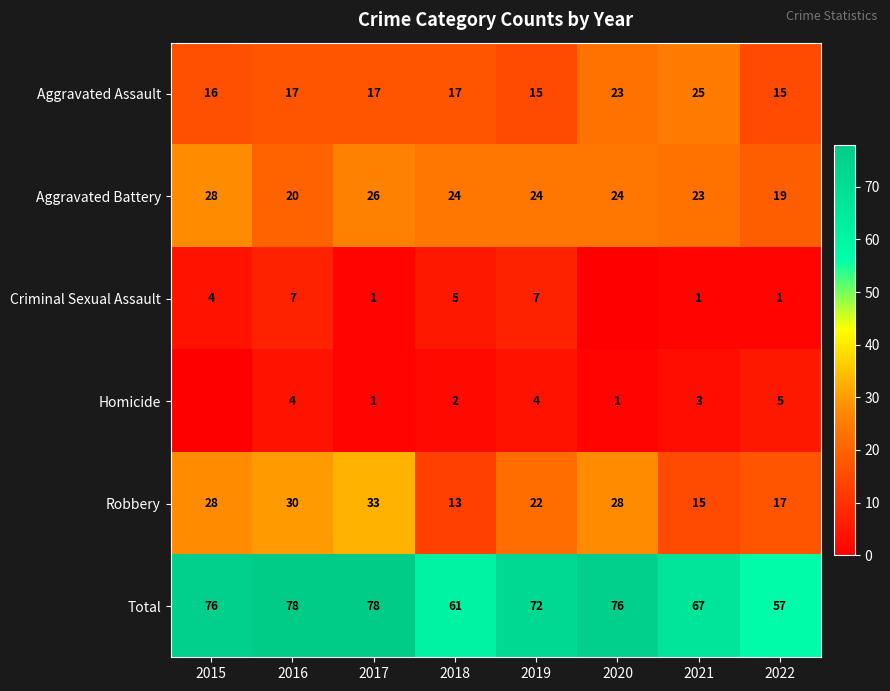

What is the highest value of the Total series?

78